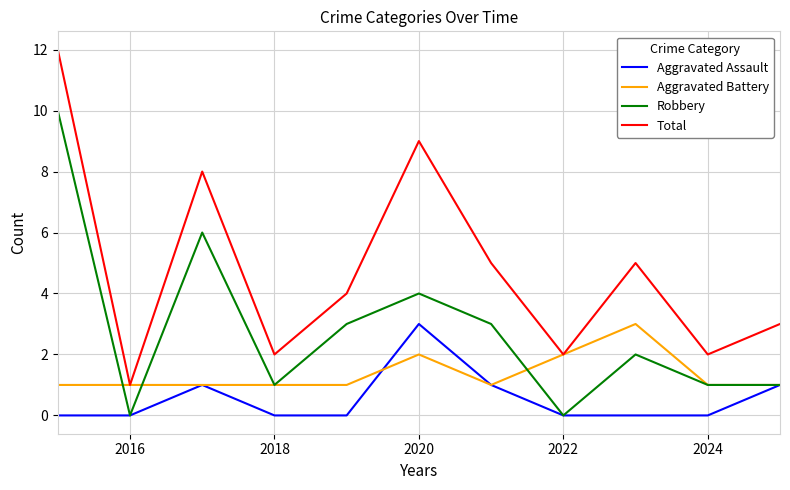

Rank the series by their average value, from highest to lowest.

Total, Robbery, Aggravated Battery, Aggravated Assault